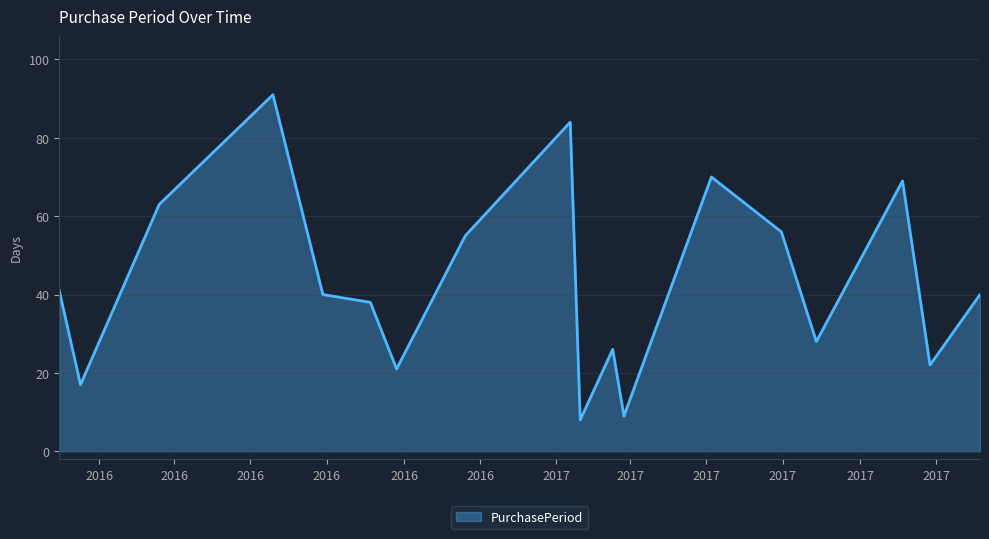

Does the chart display data point markers on the line(s)?

No